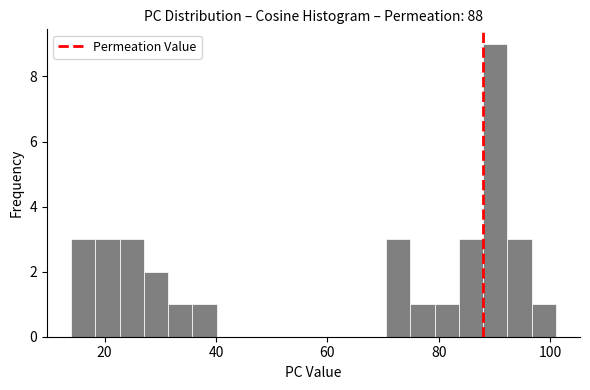

Around what value on the x-axis is the tallest bar? Give the approximate position of its centre, as read against the axis.

90